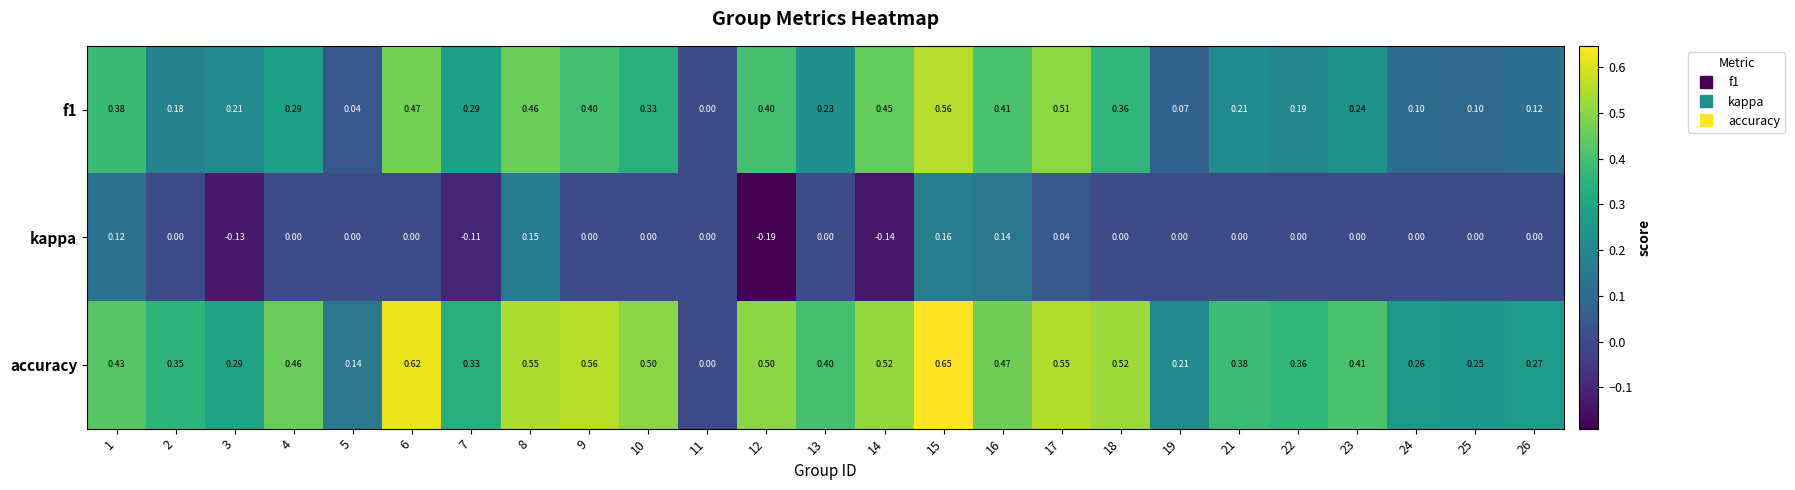

Count the number of categories in the chart.

25